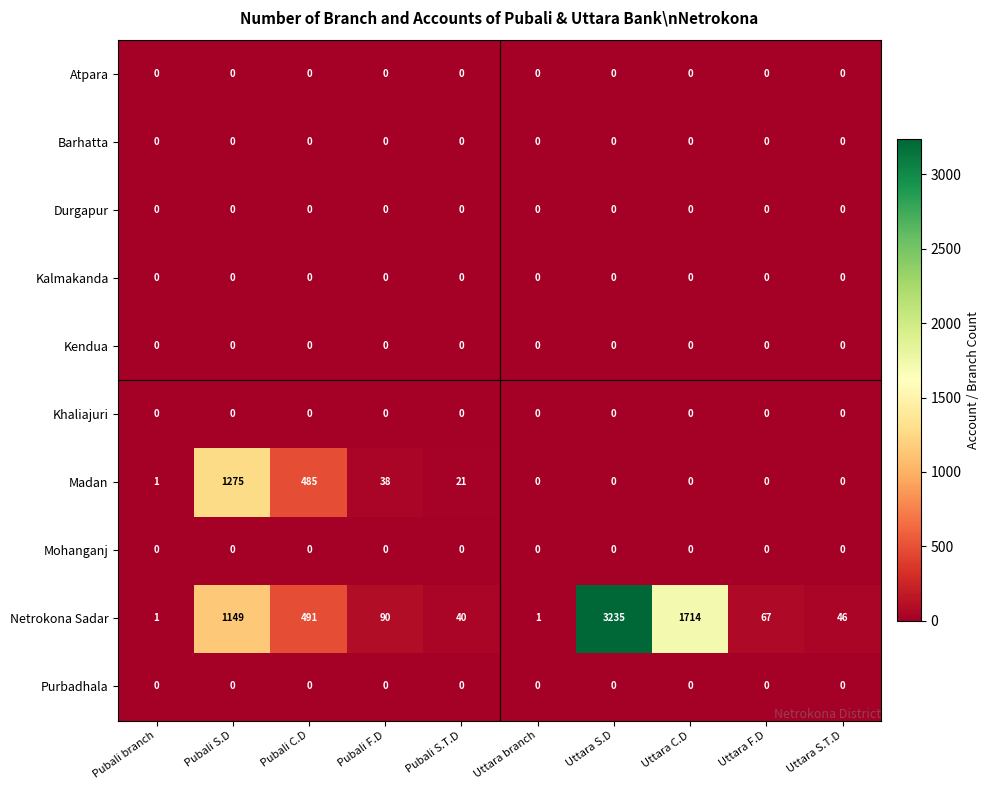

What is the total value across all series at Uttara C.D?

1714